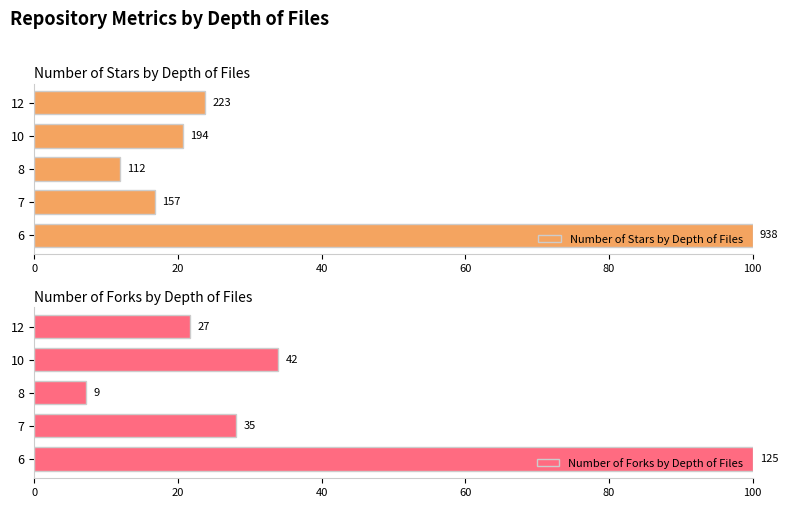

How many groups of bars are there?

5